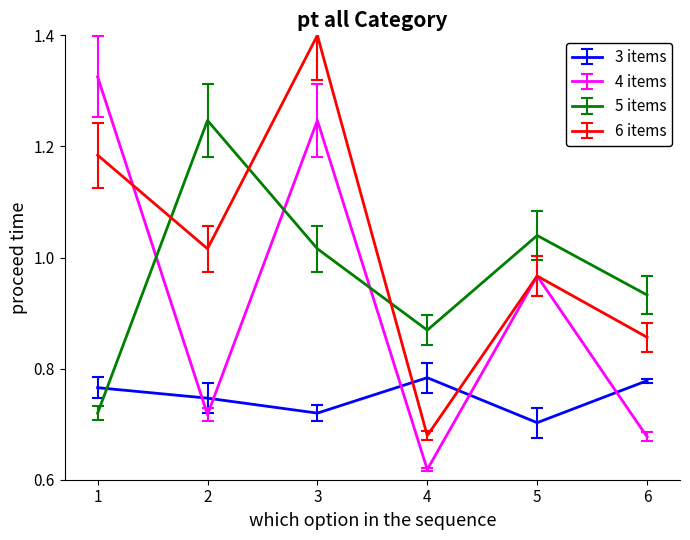

Which series changed the most between 2 and 5?

4 items